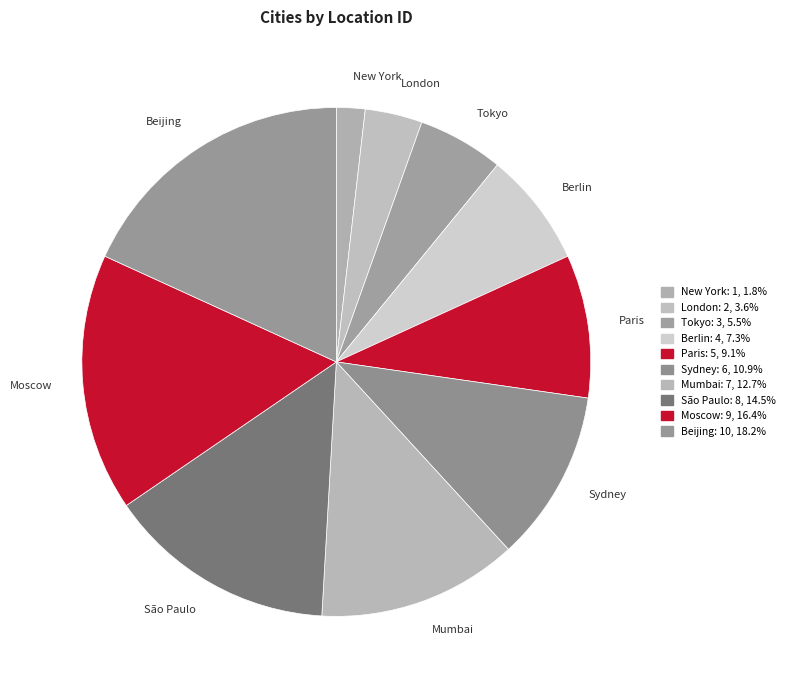

How many segments does this pie chart have?

10